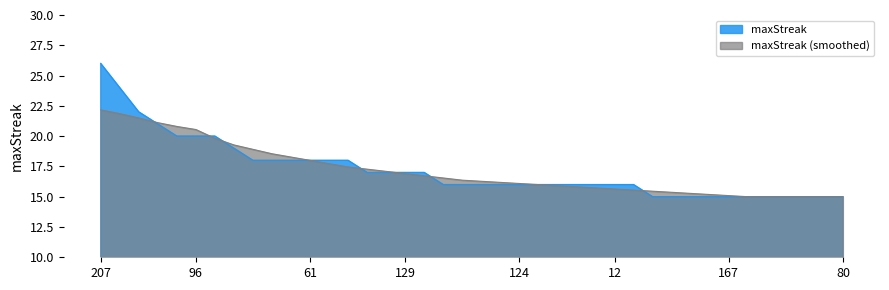

What is the difference between the maximum and minimum values?

11